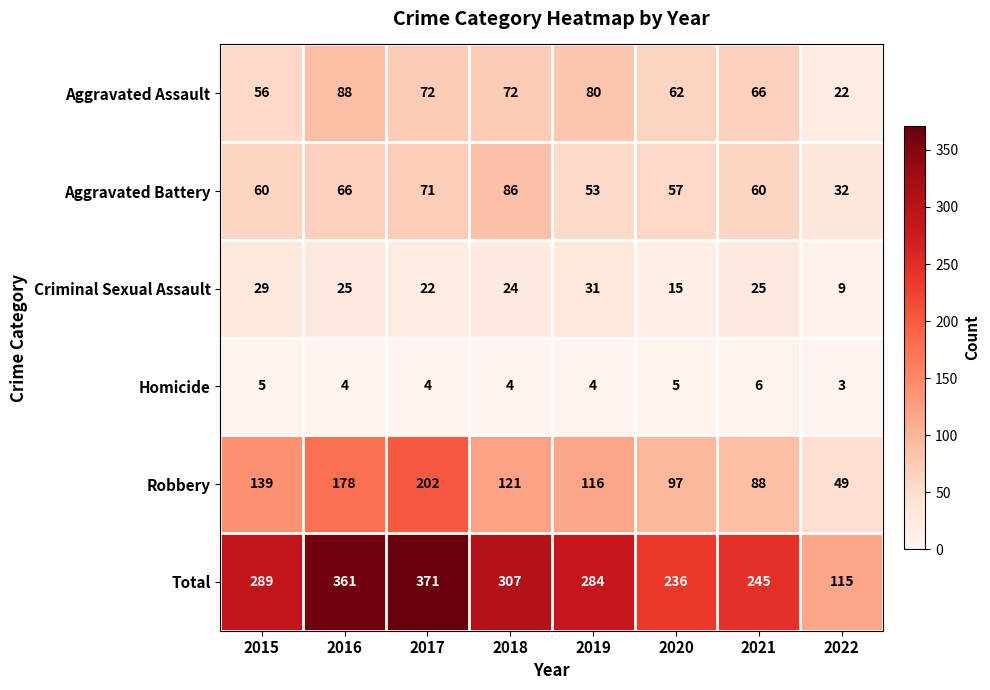

Between 2018 and 2020, which series saw the biggest shift?

Total